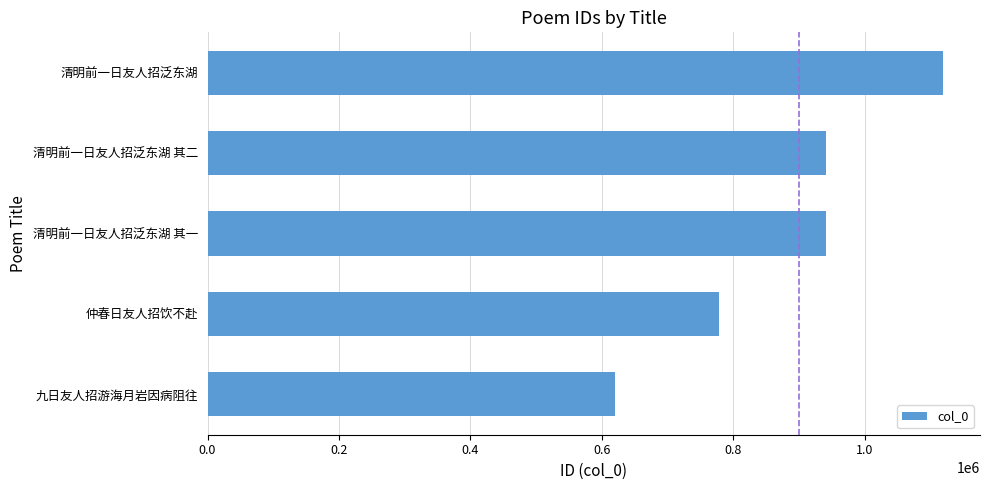

What is the label of the 1st bar from the bottom?

九日友人招游海月岩因病阻往